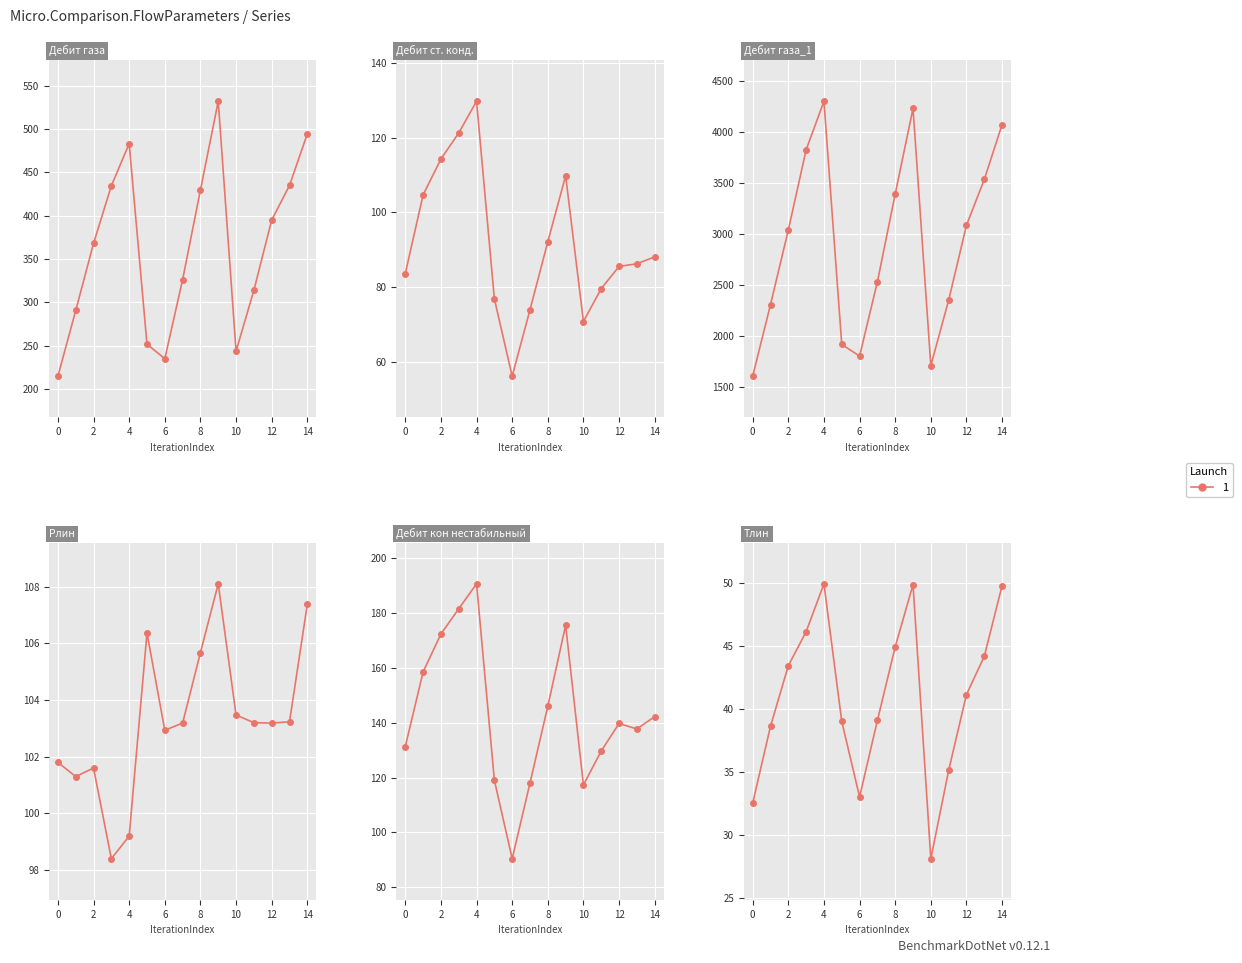

True or false: Дебит кон нестабильный and Tлин intersect in this chart.

False